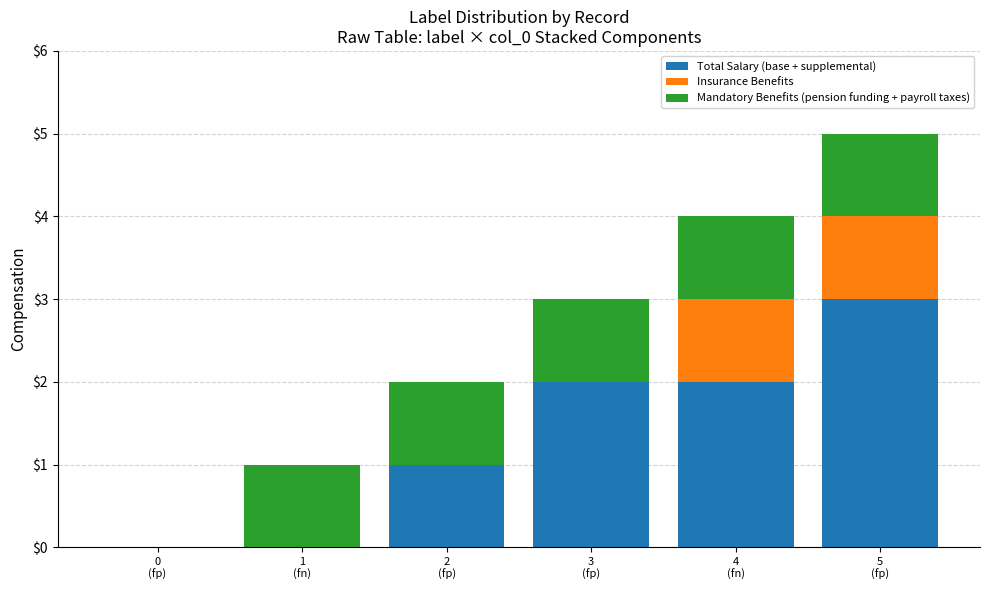

What is the maximum value for Total Salary (base + supplemental)?

3